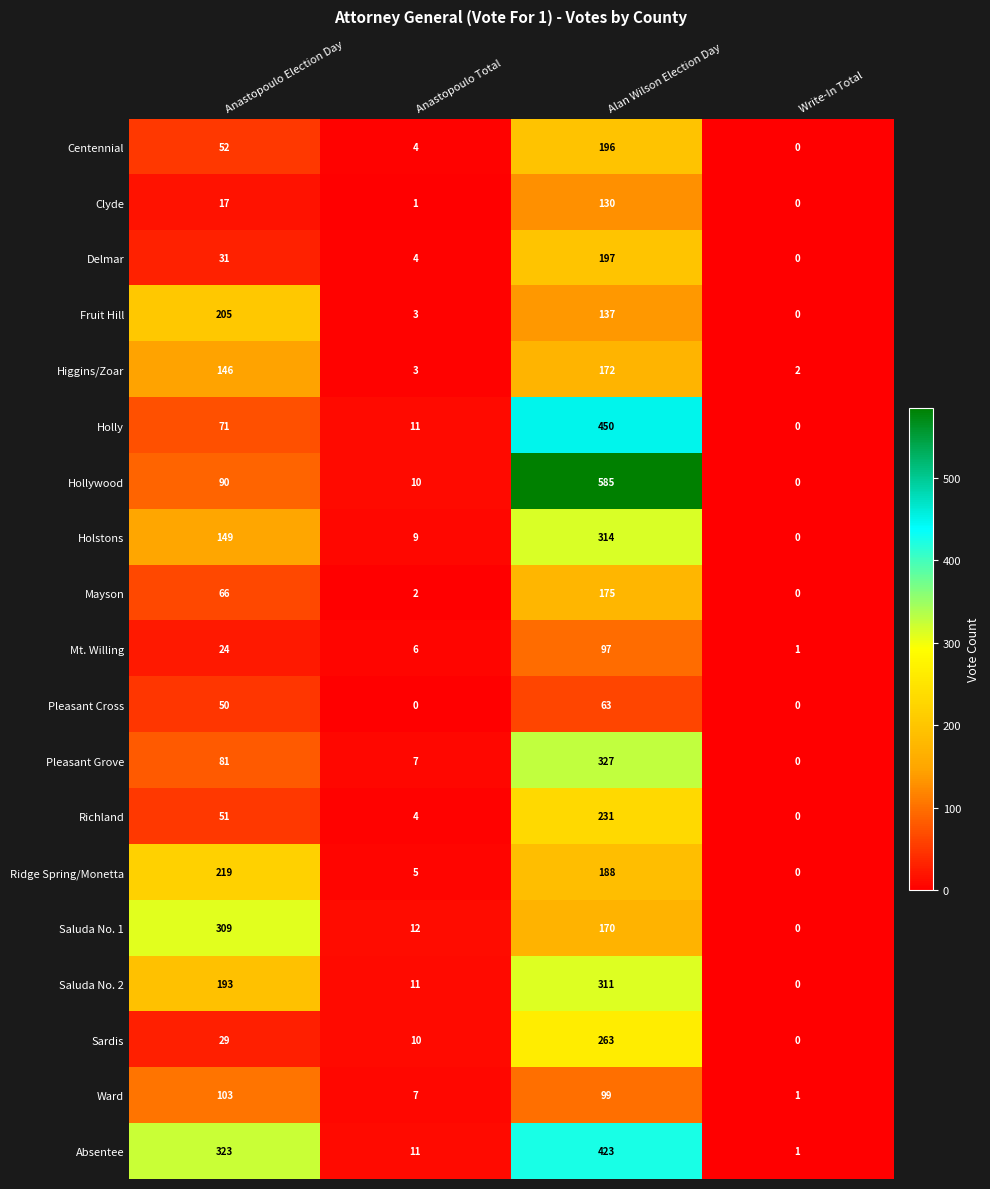

How many data points in Clyde are less than 17?

2